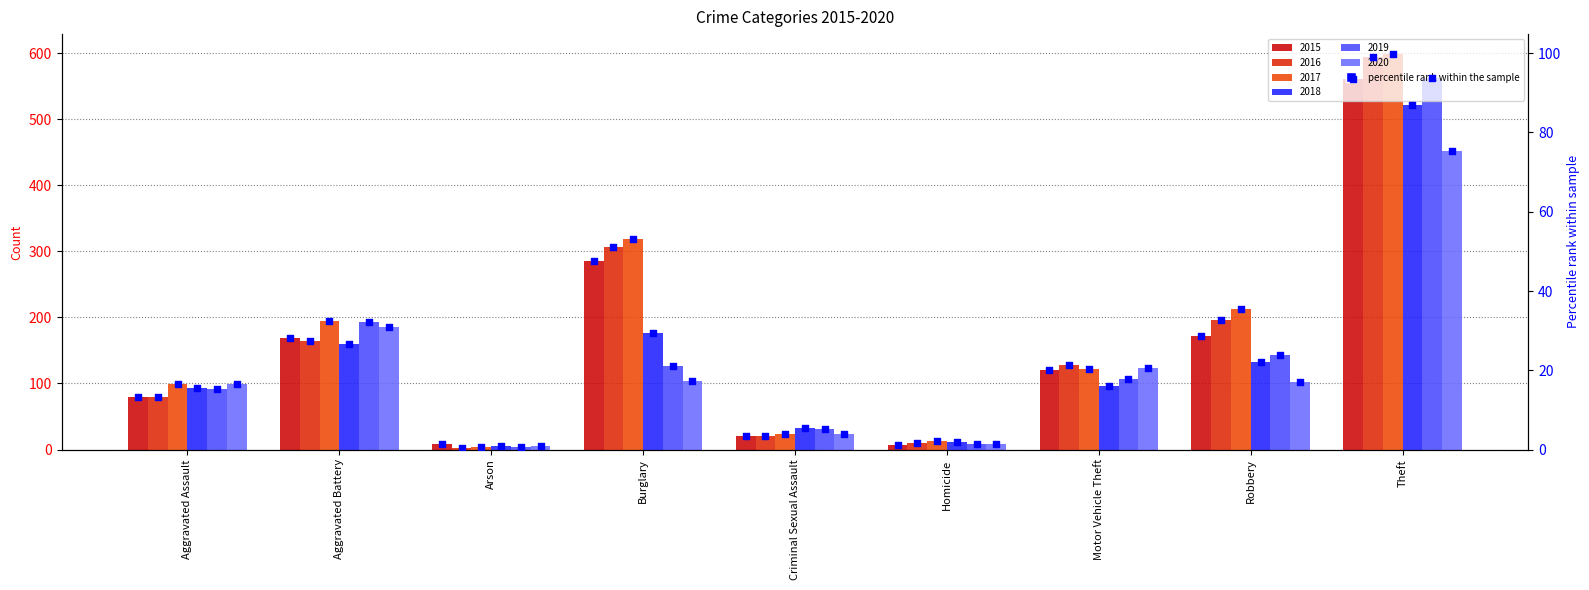

Between Aggravated Assault and Motor Vehicle Theft, which is larger?

Motor Vehicle Theft